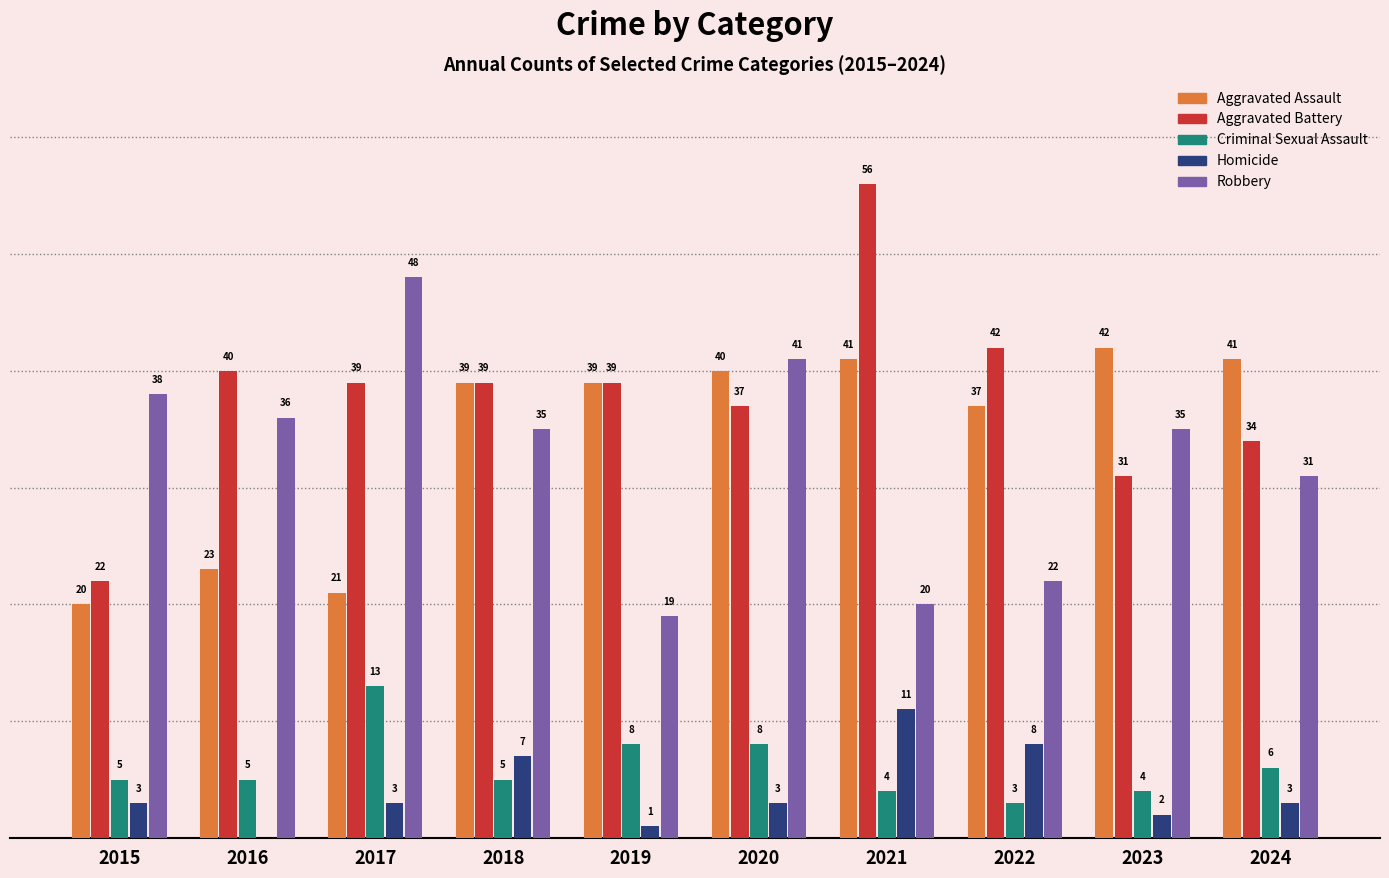

Which series has the largest total across all categories?

Aggravated Battery